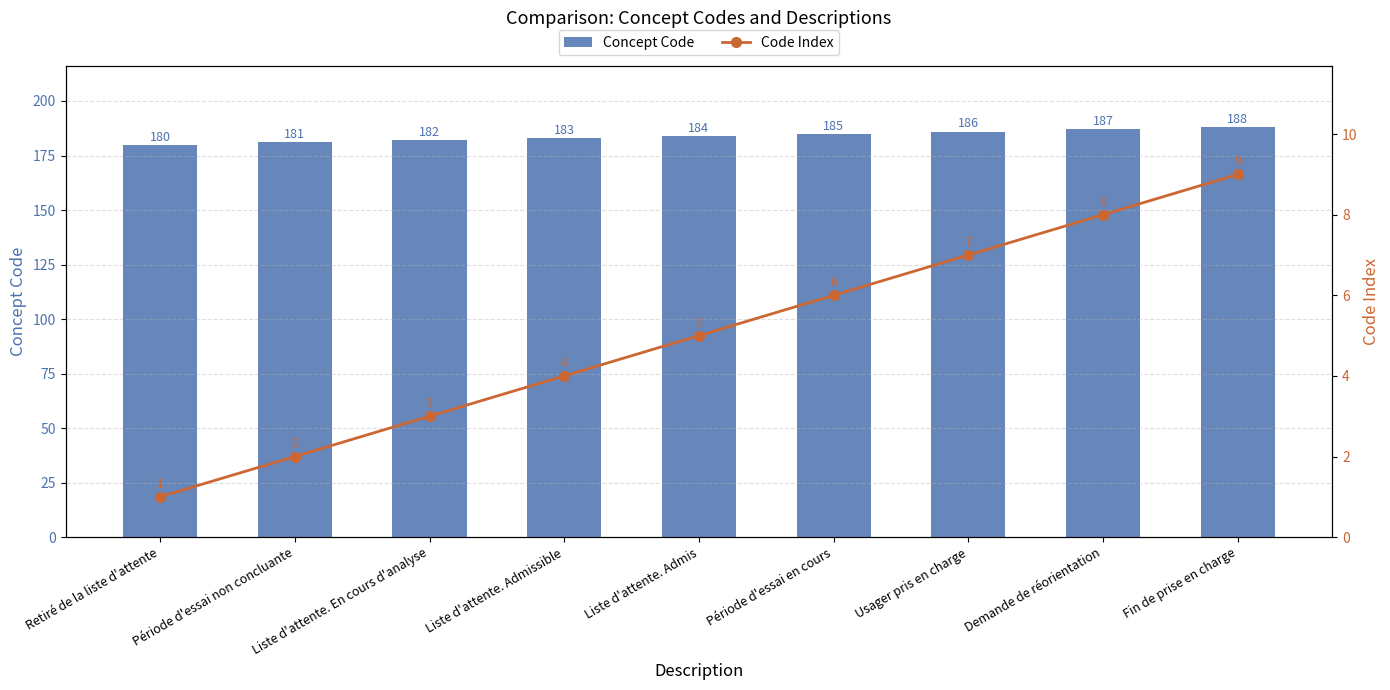

How many values in the Code Index series are below 5?

4